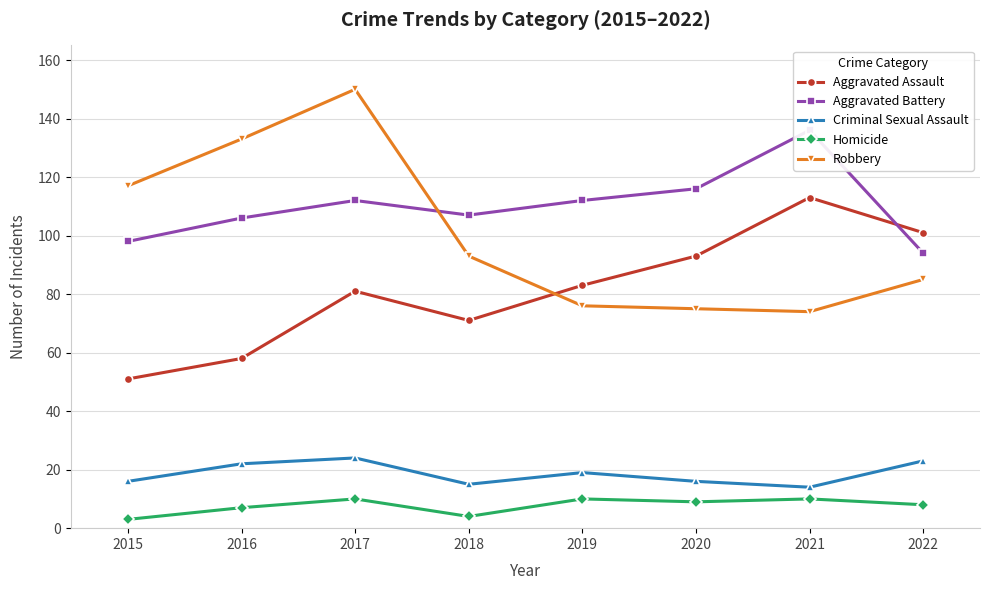

Which series changed the most between 2020 and 2021?

Aggravated Assault